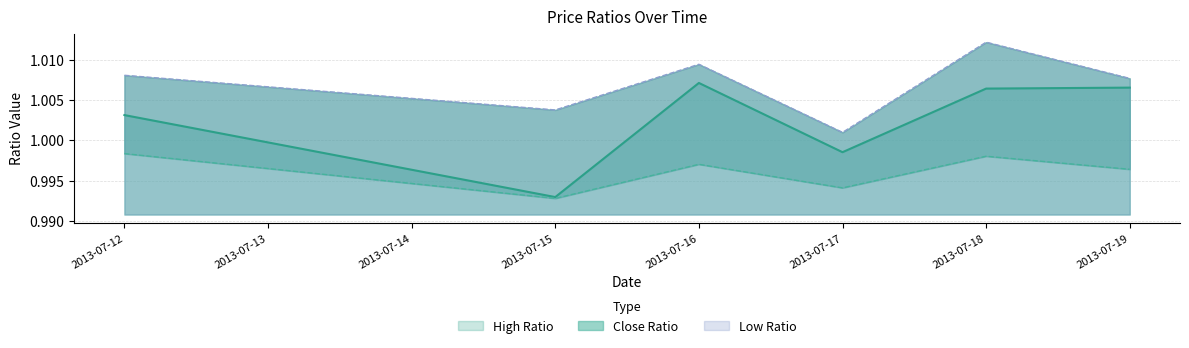

How many lines are shown in the chart?

3